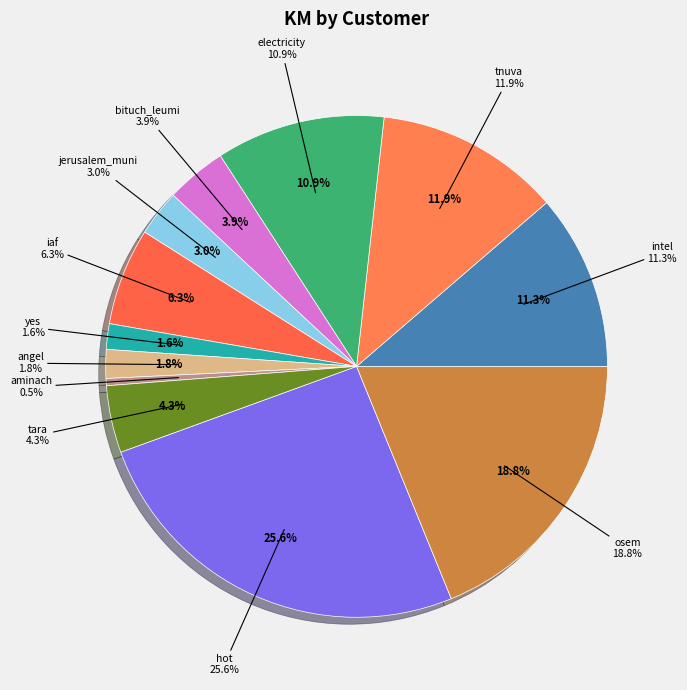

Approximately how many times larger is the value at osem compared to hot?

0.7